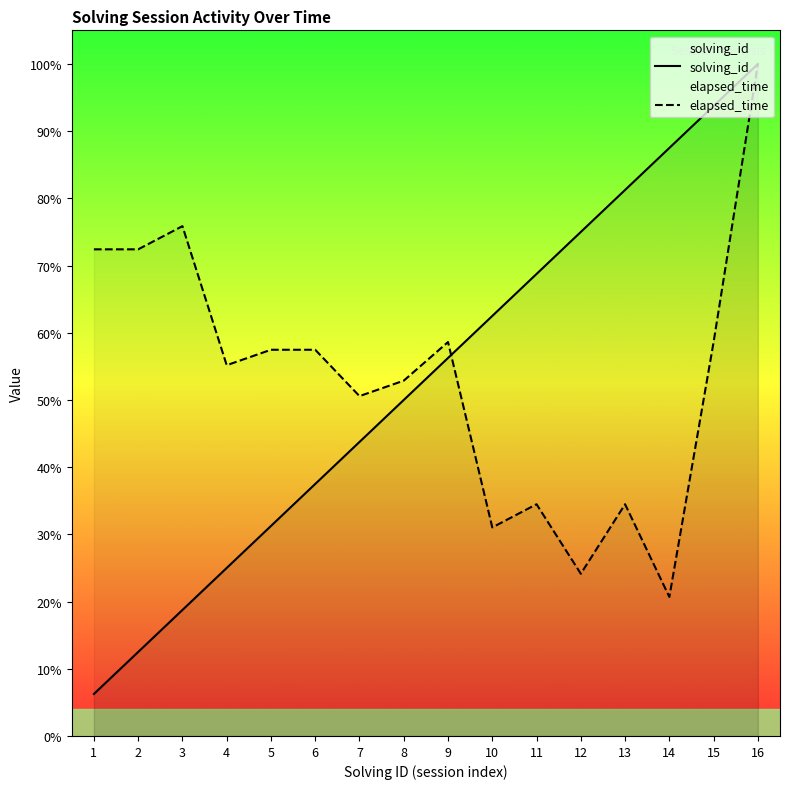

Between 1 and 16, which is larger?

16